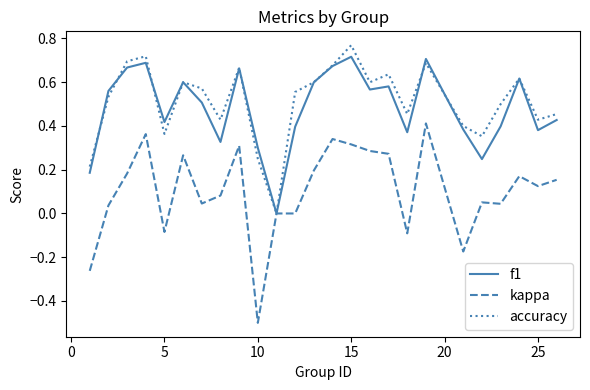

What is the lowest value of the kappa series?

-0.5